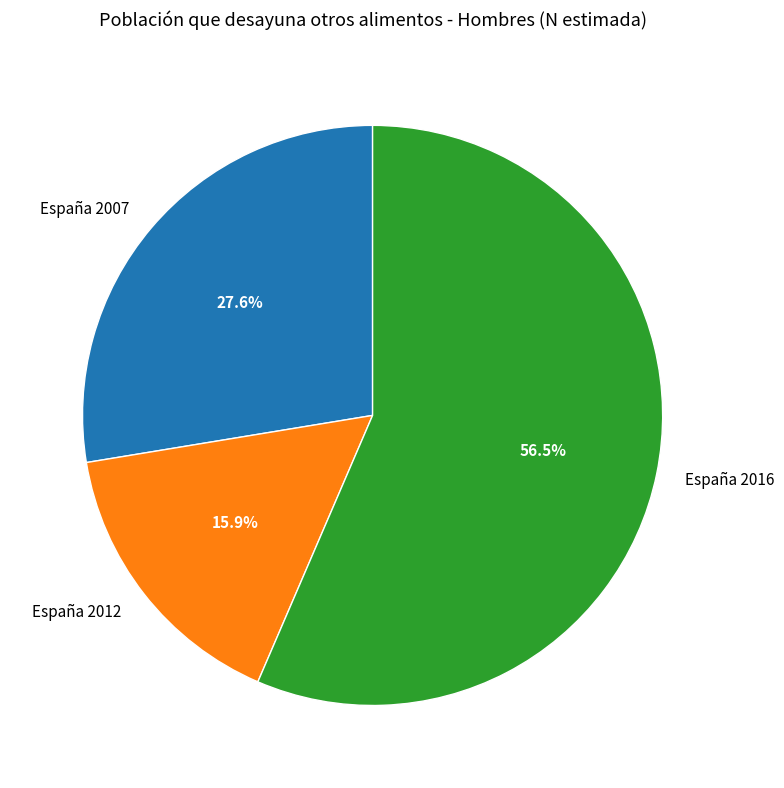

The España 2012 slice represents 9% of the pie. True or false?

False